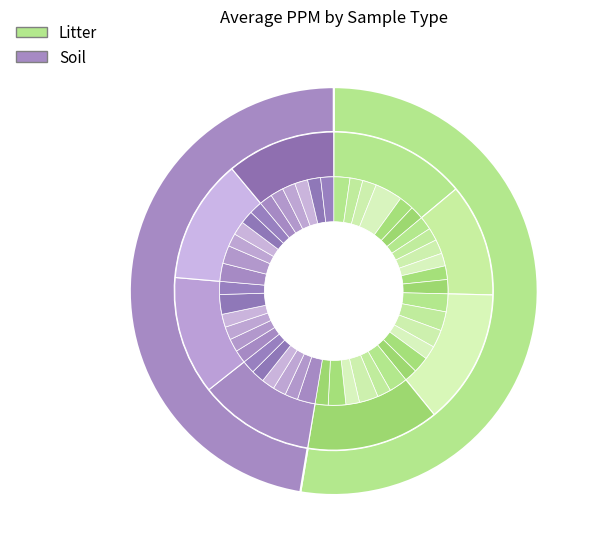

Between 12 and 14, which series saw the biggest shift?

Soil